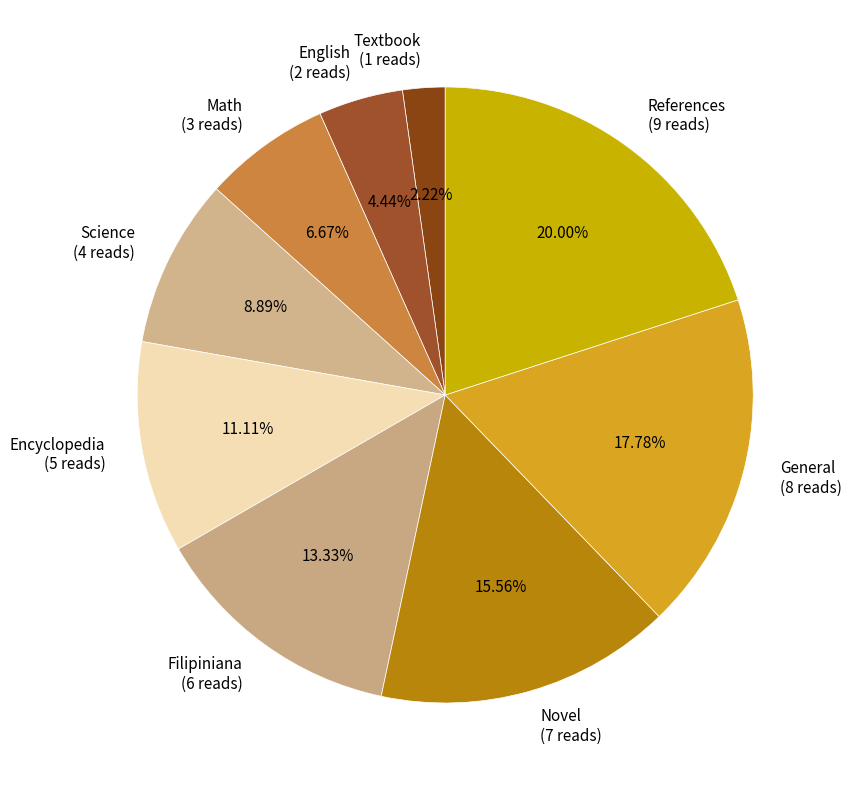

Which slice is the smallest?

Textbook